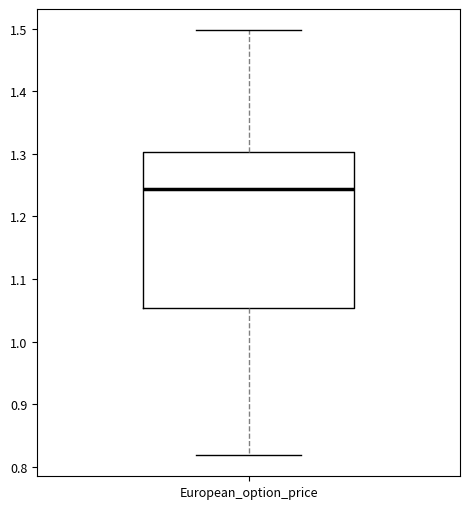

Read this box plot against the y-axis: the position of the median line, the range covered by the box, and the ends of both whiskers. The values are not printed on the chart, so give them approximately, as read against the axis.

median 1.24, box 1.05 to 1.30, whiskers 0.82 to 1.50